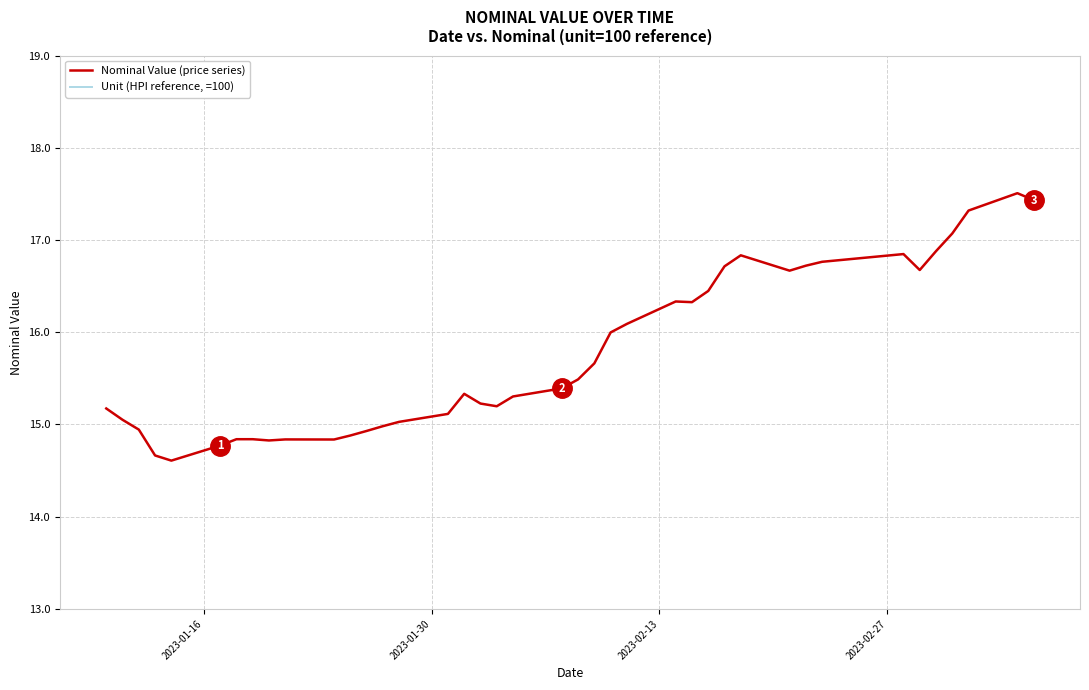

What is the value of the 36th point from the left?

16.9